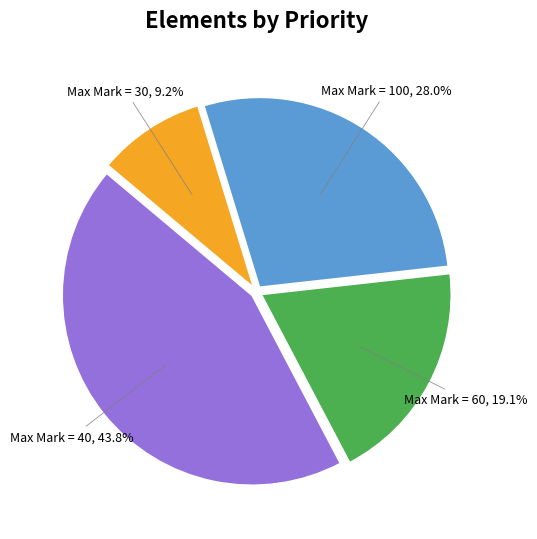

Is there any slice that represents more than half of the pie?

No